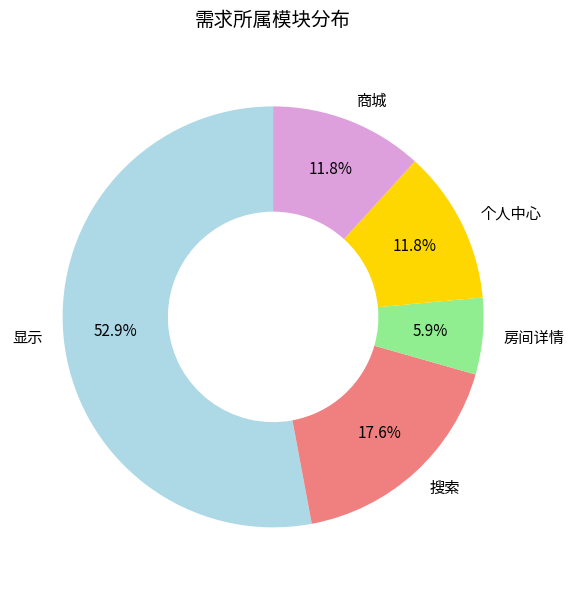

How many segments does this pie chart have?

5